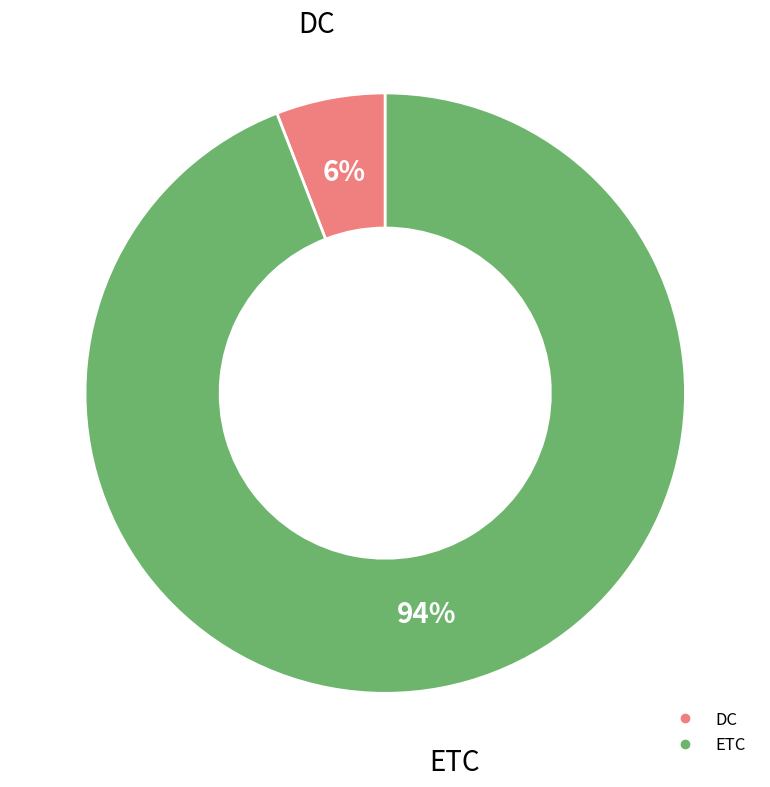

How many segments does this pie chart have?

2